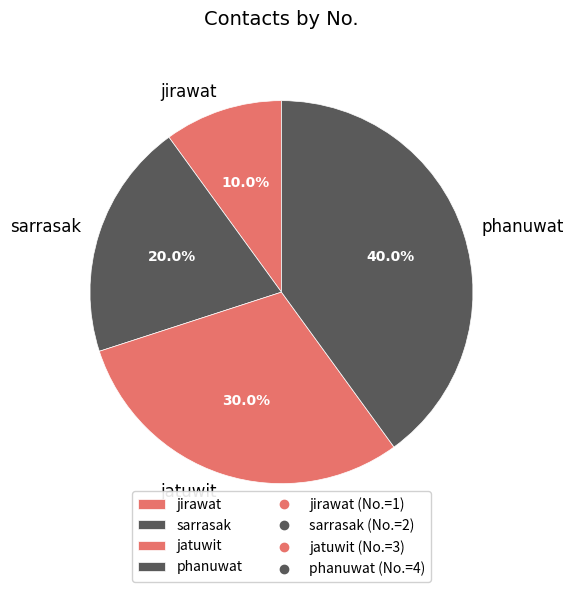

What percentage is the phanuwat slice, to the nearest percent?

40%